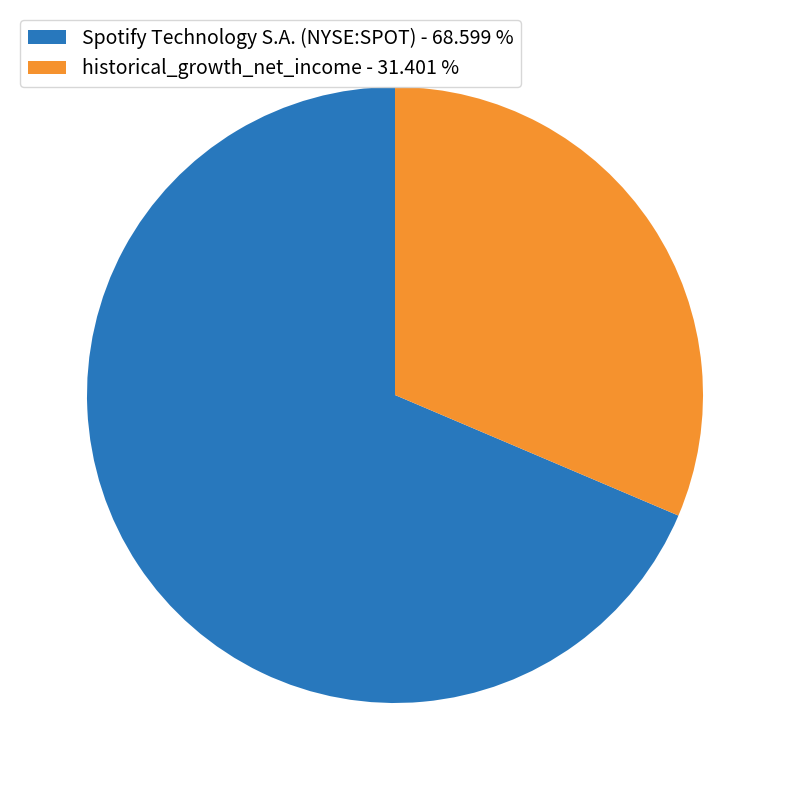

What is the smallest slice in the pie chart?

historical_growth_net_income